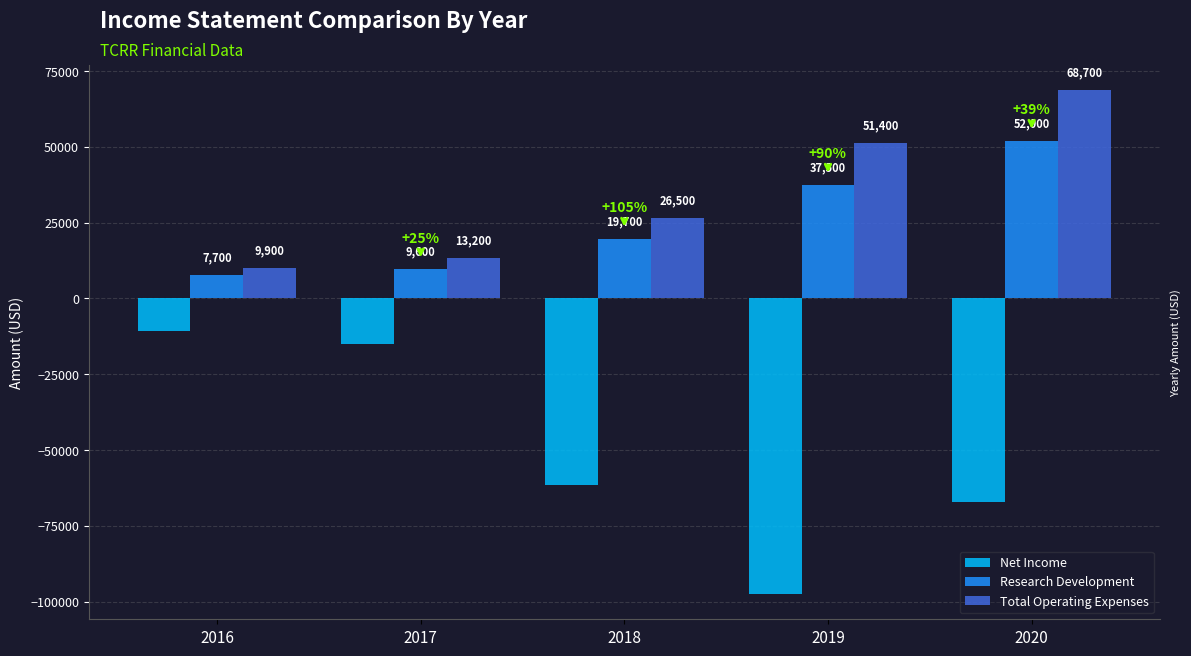

Reading left to right, what are all the values shown in this chart?

Net Income: -10700	-14900	-61500	-97500	-67100
Research Development: 7700	9600	19700	37500	52000
Total Operating Expenses: 9900	13200	26500	51400	68700